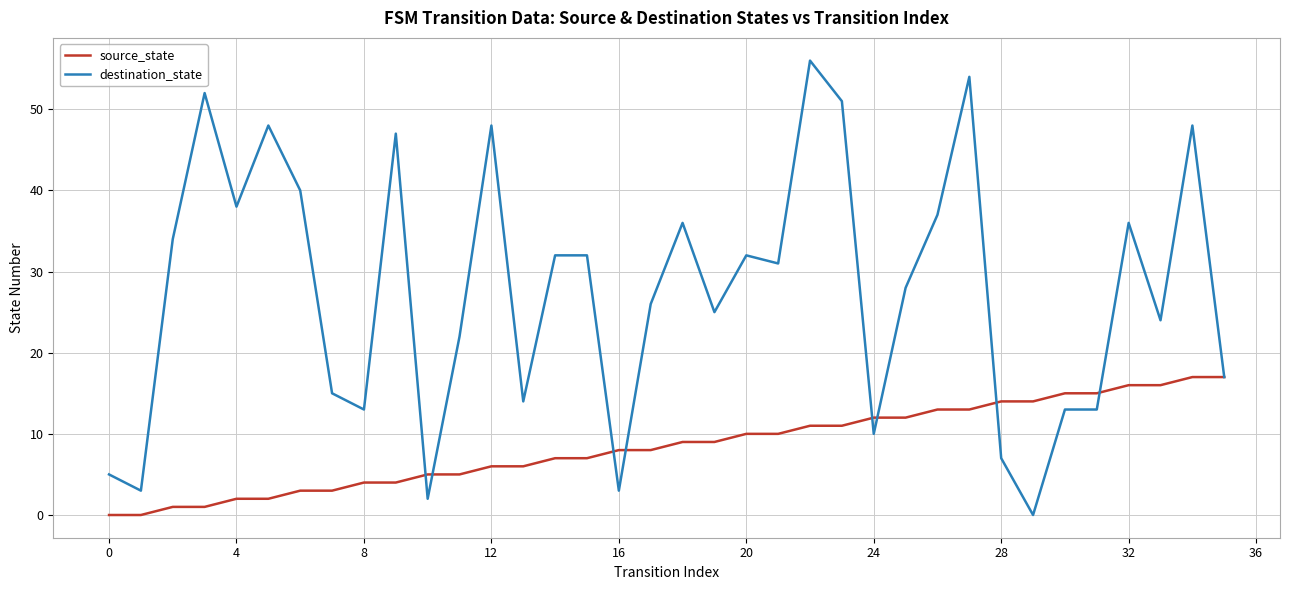

Which series has the widest spread of values?

destination_state